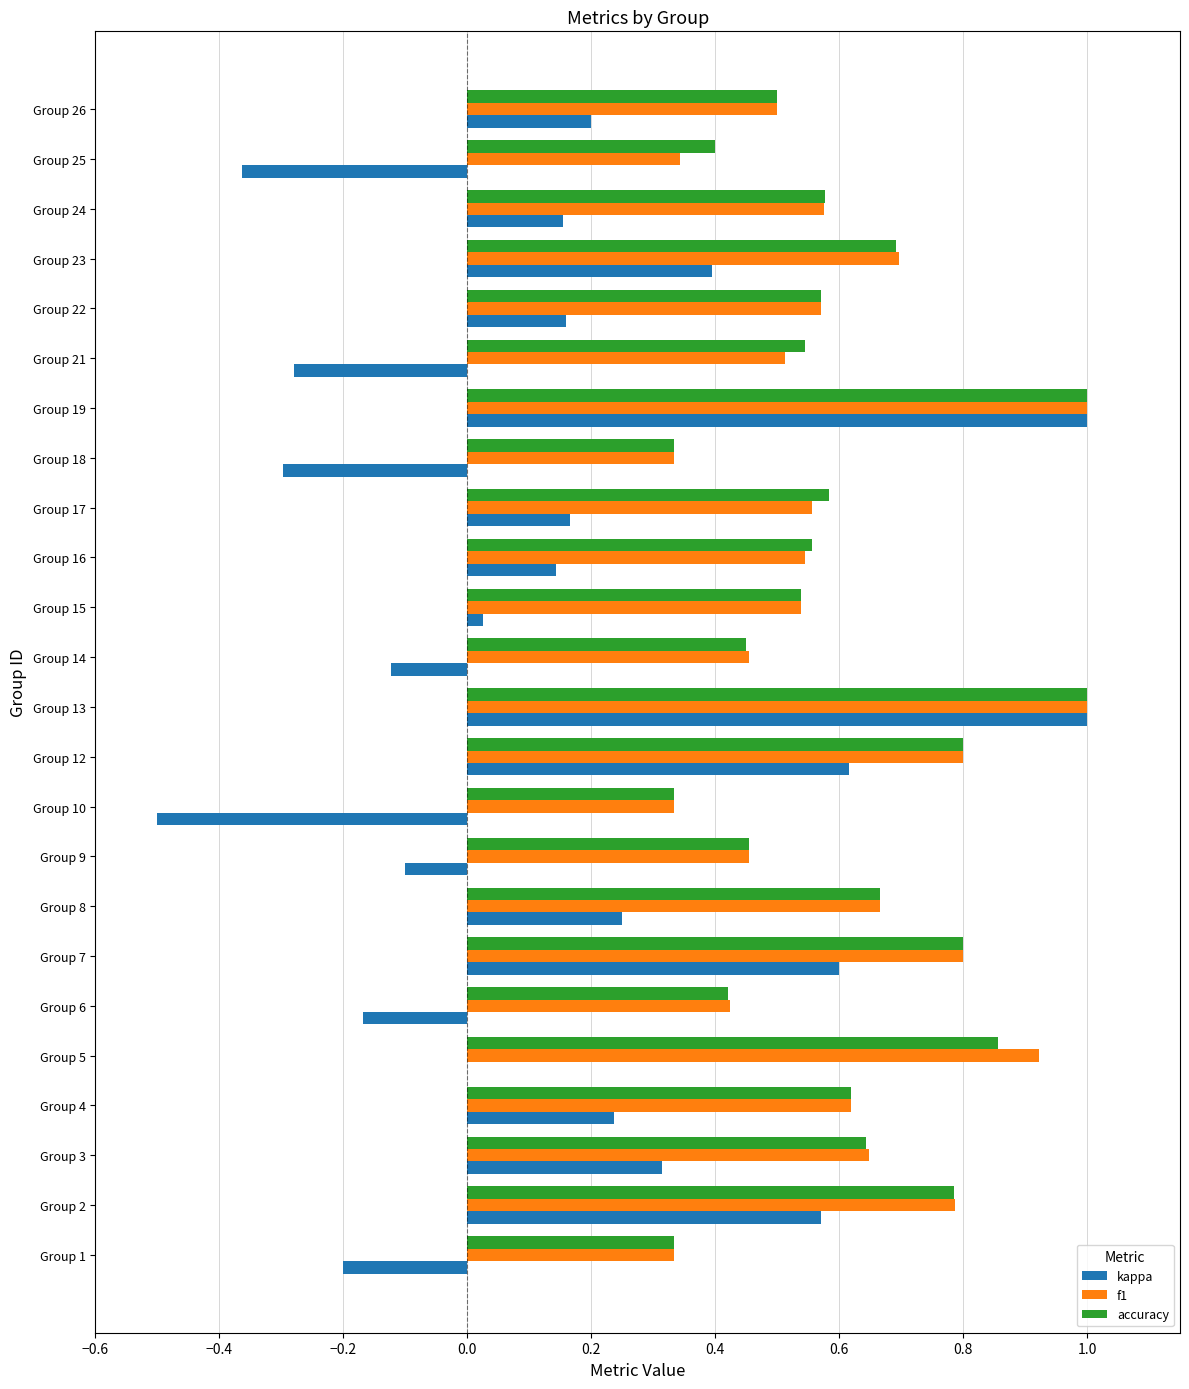

The value of f1 at Group 4 is 0.1. True or false?

False